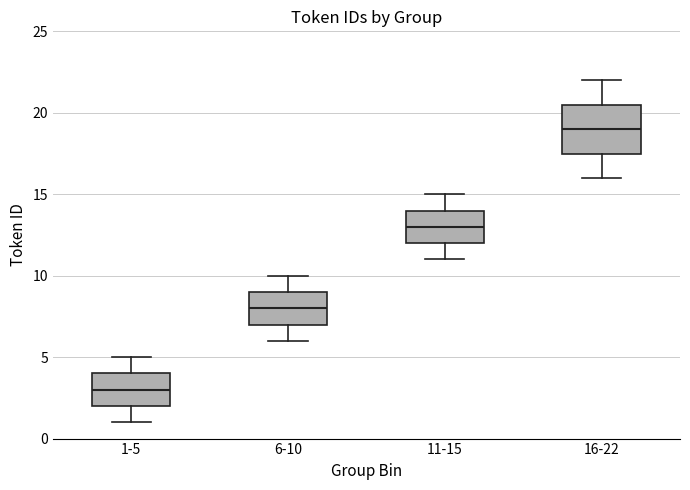

Which box is the tallest, from its lower edge to its upper edge?

16-22